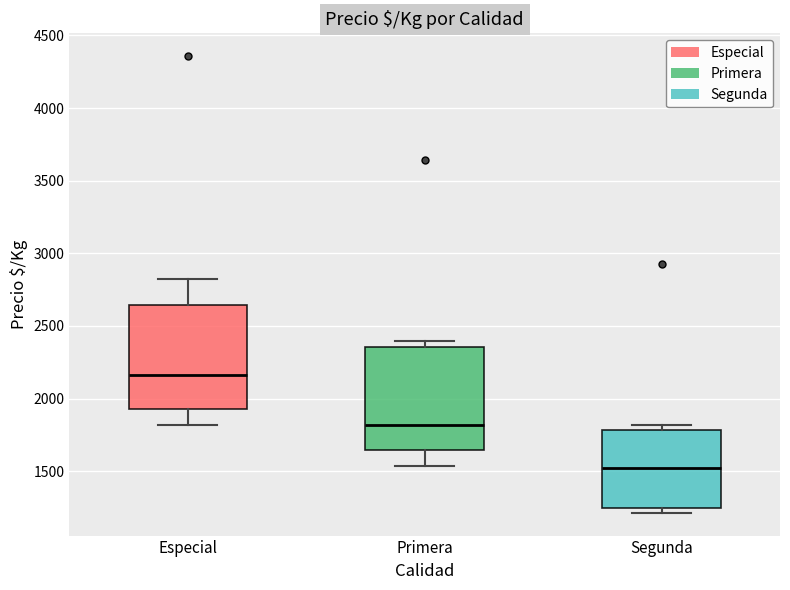

Reading left to right, read every box against the y-axis: the position of its median line, the range the box covers, and the ends of its whiskers. The values are not printed on the chart, so give them approximately, as read against the axis.

Especial: median 2150, box 1950 to 2650, whiskers 1800 to 2800
Primera: median 1800, box 1650 to 2350, whiskers 1550 to 2400
Segunda: median 1500, box 1250 to 1800, whiskers 1200 to 1800 (just above the box's upper edge)